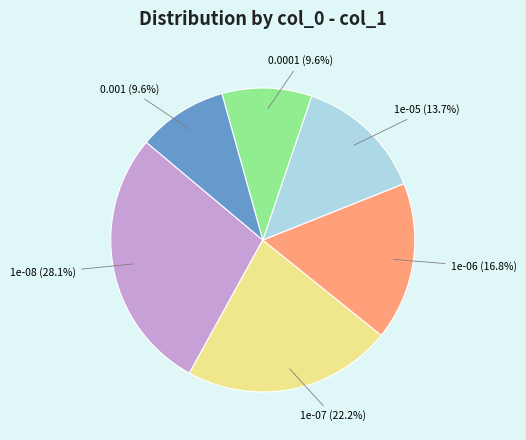

What is the total percentage of 1e-08 (28.1%) and 0.001 (9.6%)?

37.7%